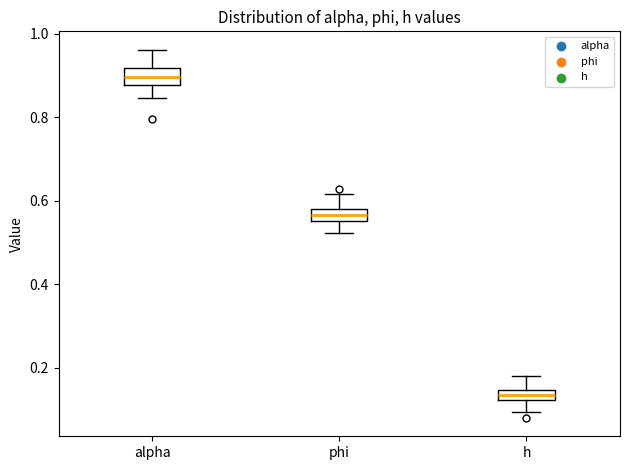

Which box has the lowest median line?

h